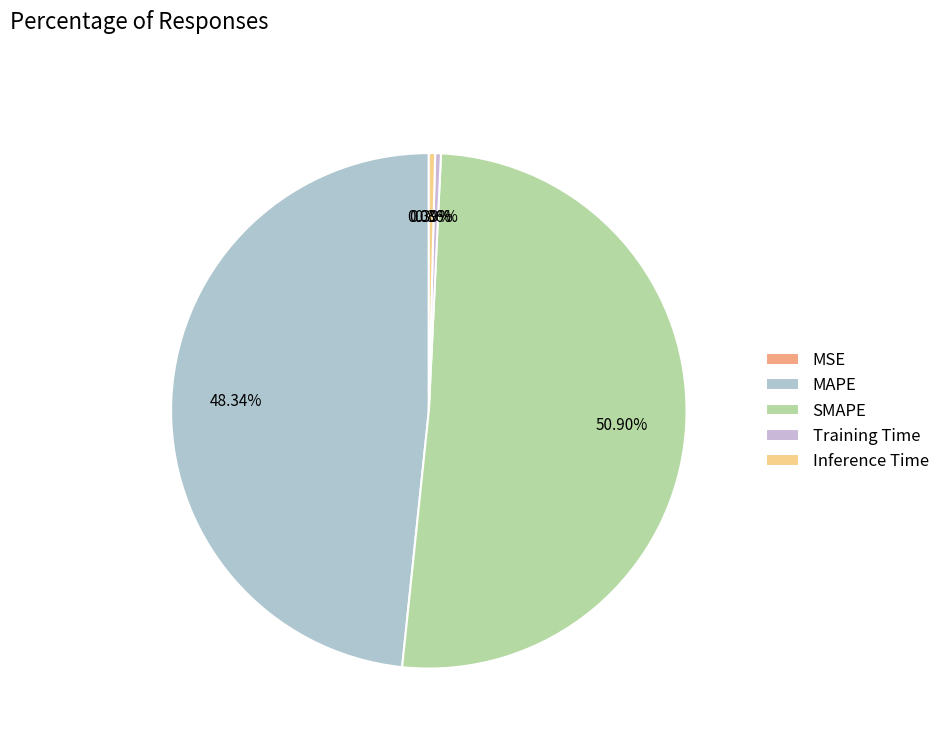

Is the sum of MAPE and Training Time greater than half?

No